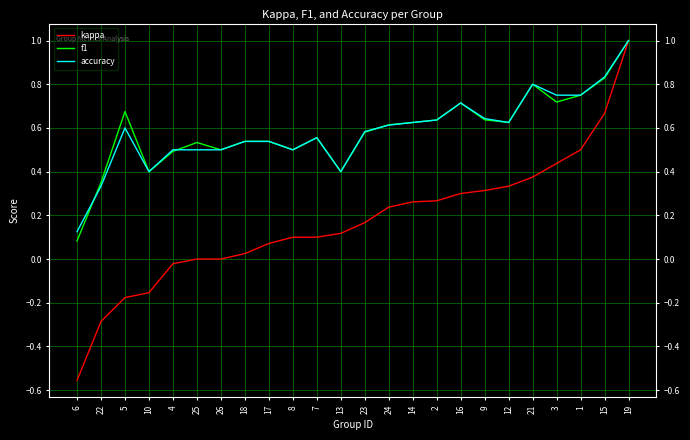

Between 7 and 15, which series saw the biggest shift?

kappa